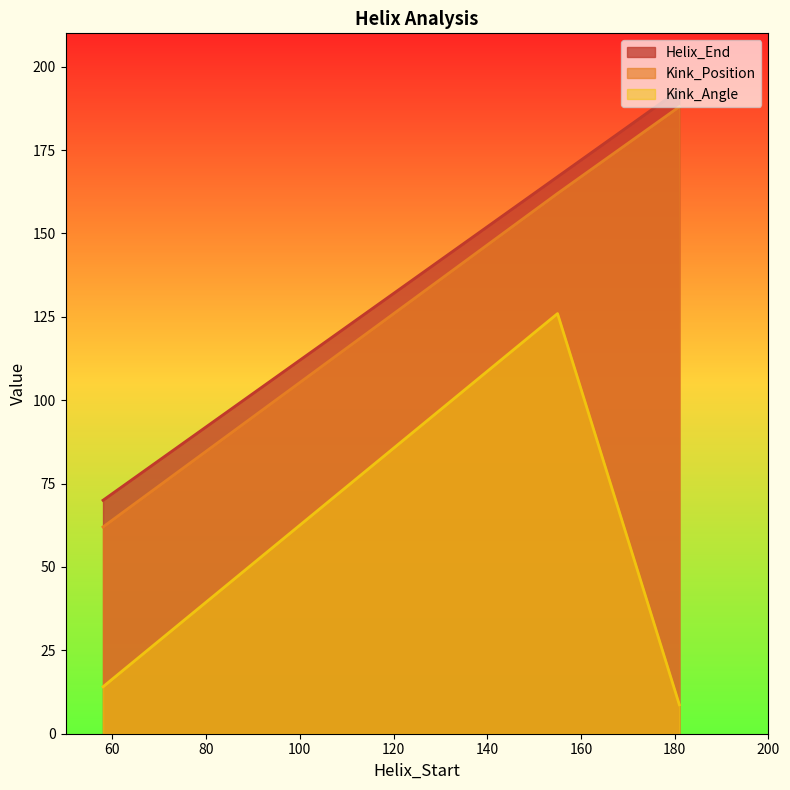

What is the value of the Kink_Angle point at the 2nd from the left?

126.0